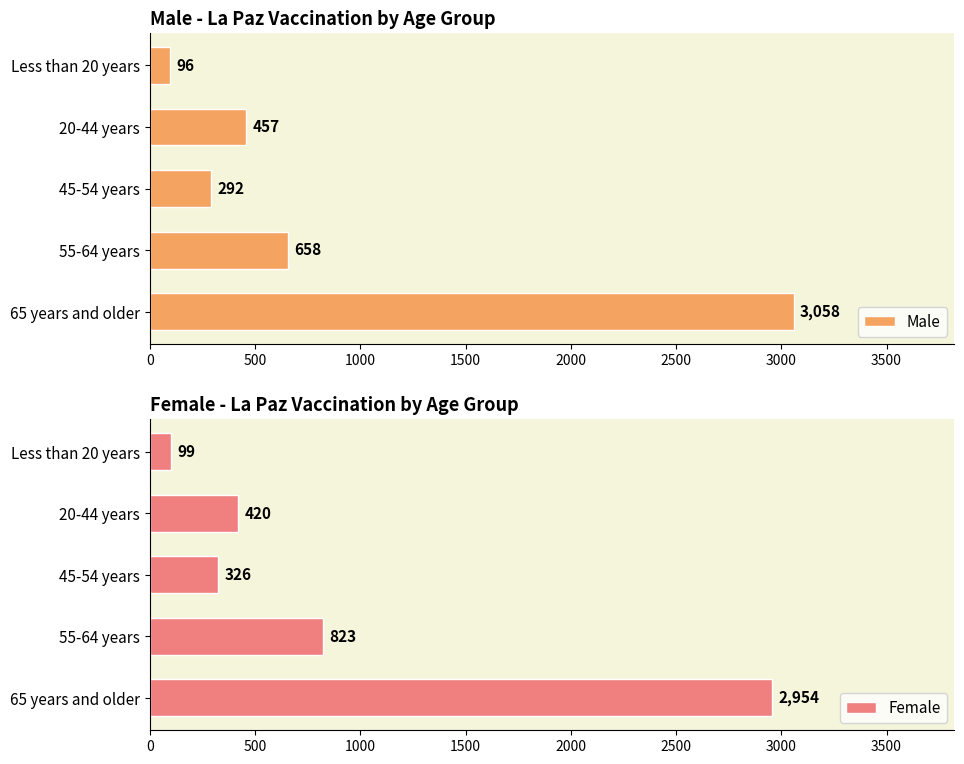

The Male series shows 658 at 55-64 years. True or false?

True